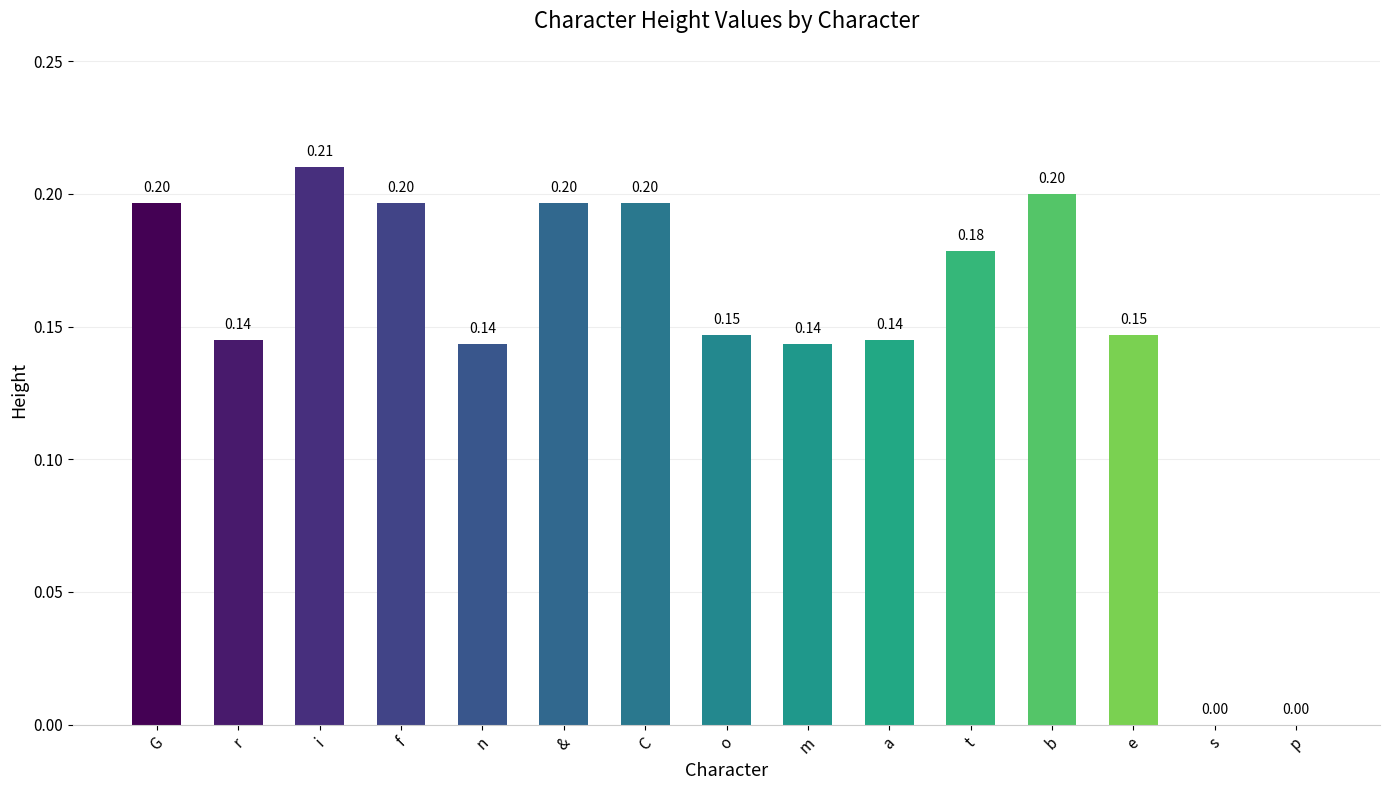

Between i and a, which is larger?

i